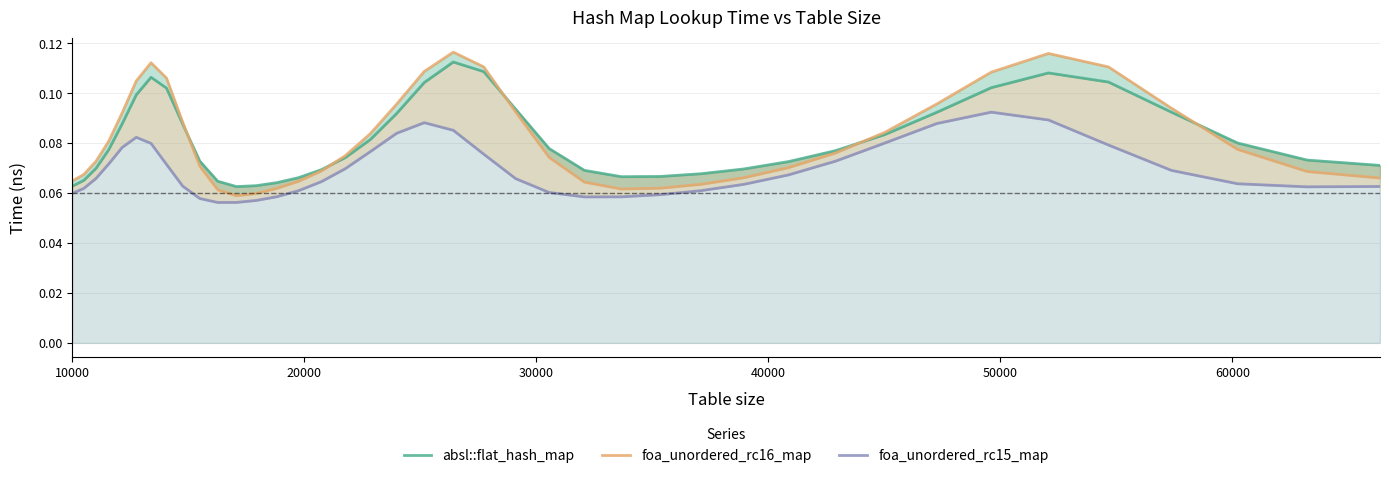

Reading left to right, transcribe all the data shown in this chart.

absl::flat_hash_map: 0.1	0.1	0.1	0.1	0.1	0.1	0.1	0.1	0.1	0.1	0.1	0.1	0.1	0.1	0.1	0.1	0.1	0.1	0.1	0.1	0.1	0.1	0.1	0.1	0.1	0.1	0.1	0.1	0.1	0.1	0.1	0.1	0.1	0.1	0.1	0.1	0.1	0.1	0.1	0.1
foa_unordered_rc16_map: 0.1	0.1	0.1	0.1	0.1	0.1	0.1	0.1	0.1	0.1	0.1	0.1	0.1	0.1	0.1	0.1	0.1	0.1	0.1	0.1	0.1	0.1	0.1	0.1	0.1	0.1	0.1	0.1	0.1	0.1	0.1	0.1	0.1	0.1	0.1	0.1	0.1	0.1	0.1	0.1
foa_unordered_rc15_map: 0.1	0.1	0.1	0.1	0.1	0.1	0.1	0.1	0.1	0.1	0.1	0.1	0.1	0.1	0.1	0.1	0.1	0.1	0.1	0.1	0.1	0.1	0.1	0.1	0.1	0.1	0.1	0.1	0.1	0.1	0.1	0.1	0.1	0.1	0.1	0.1	0.1	0.1	0.1	0.1